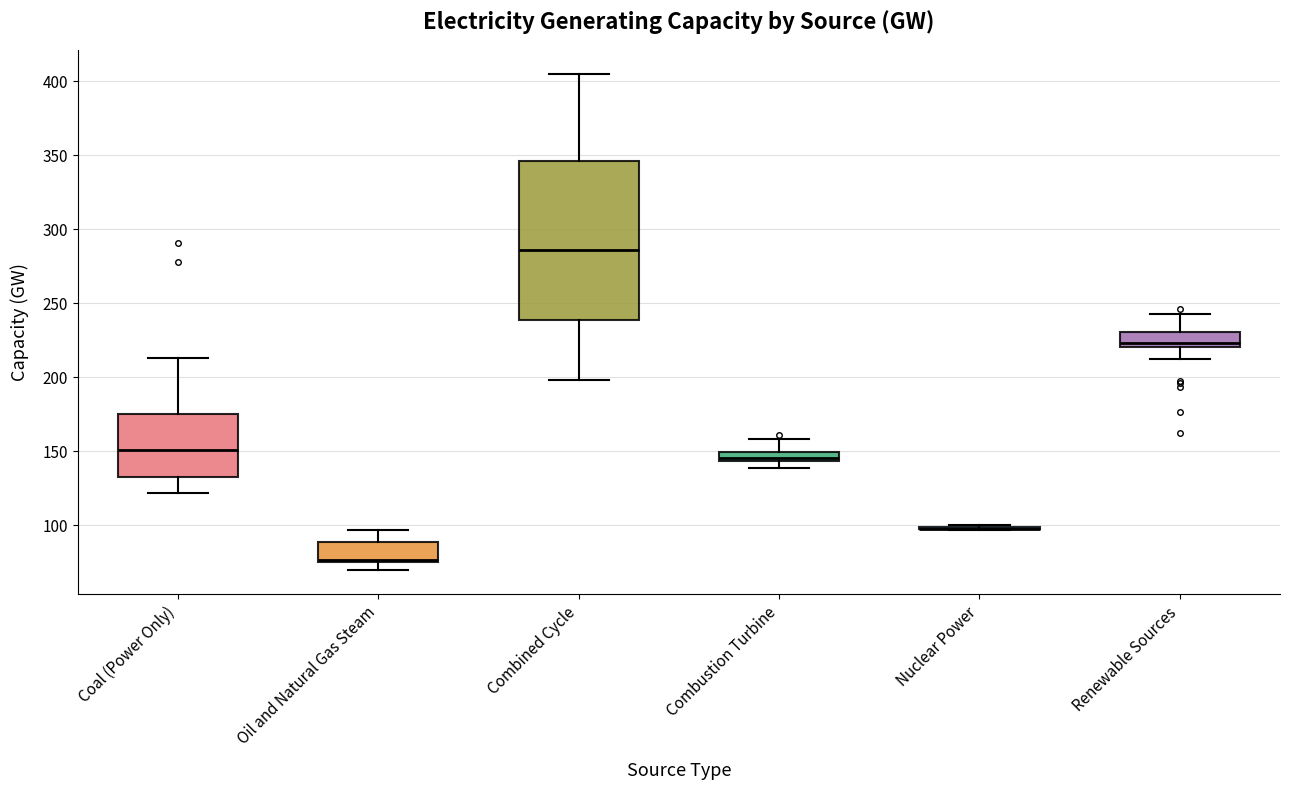

Which box is the tallest, from its lower edge to its upper edge?

Combined Cycle